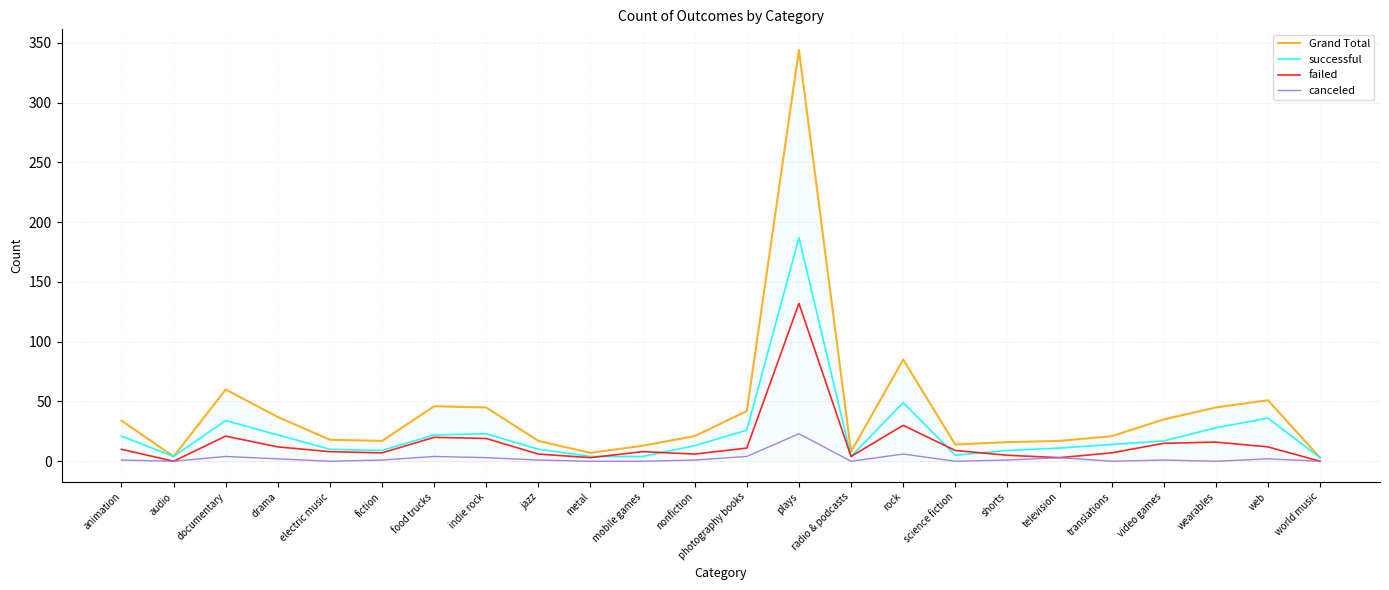

Which series has the widest spread of values?

Grand Total